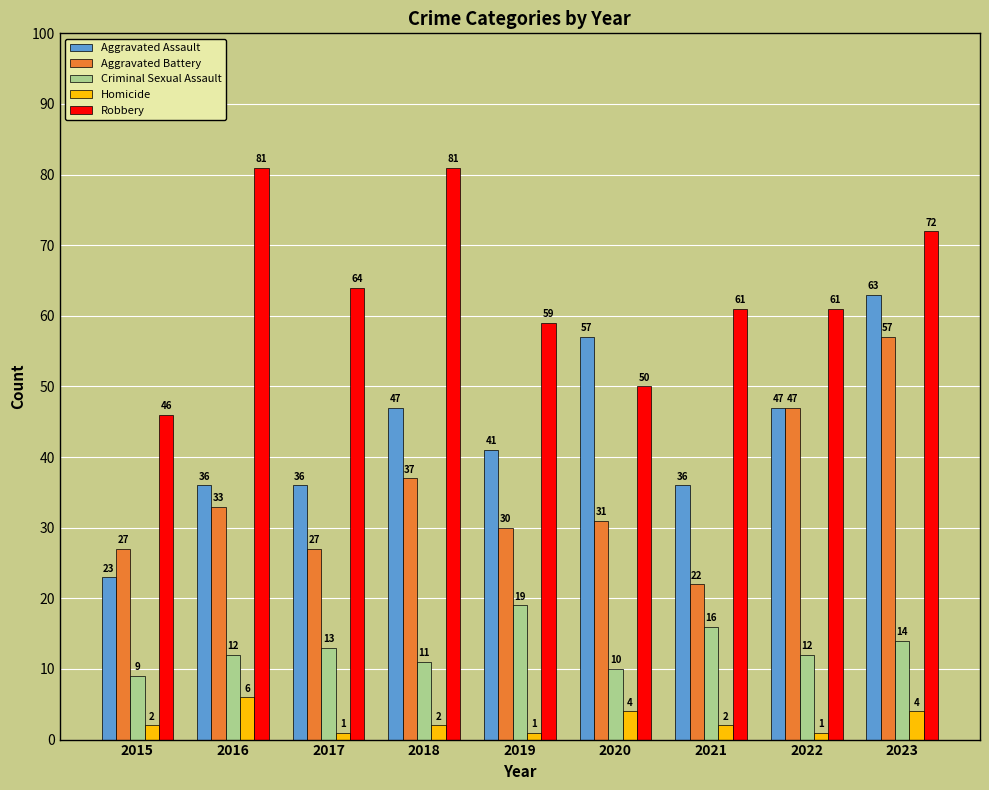

What is the smallest value displayed?

1